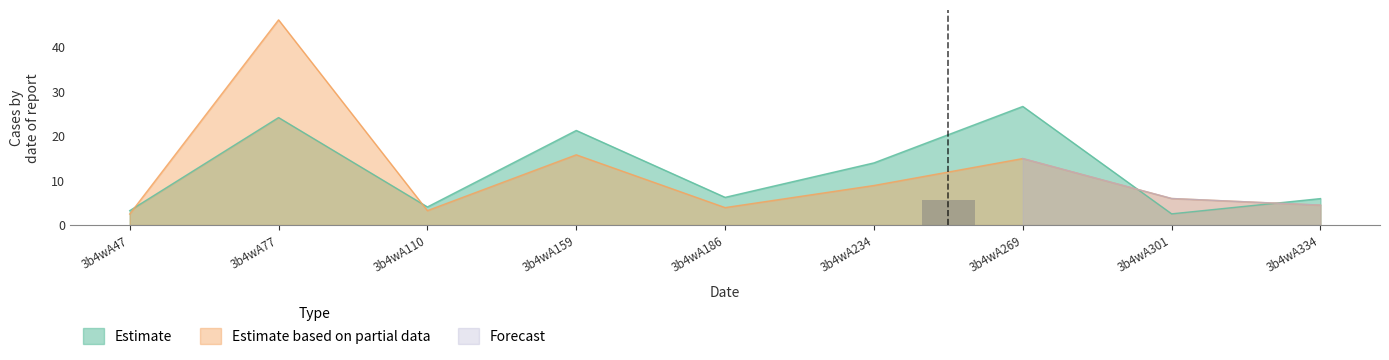

Is the value of Estimate at 3b4wA301 greater than the value of Estimate based on partial data at 3b4wA301?

No